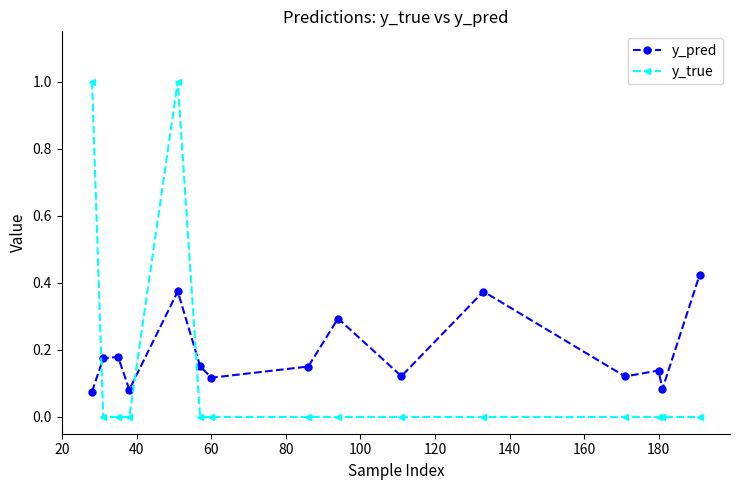

What is the sum of all y_true values?

2.0